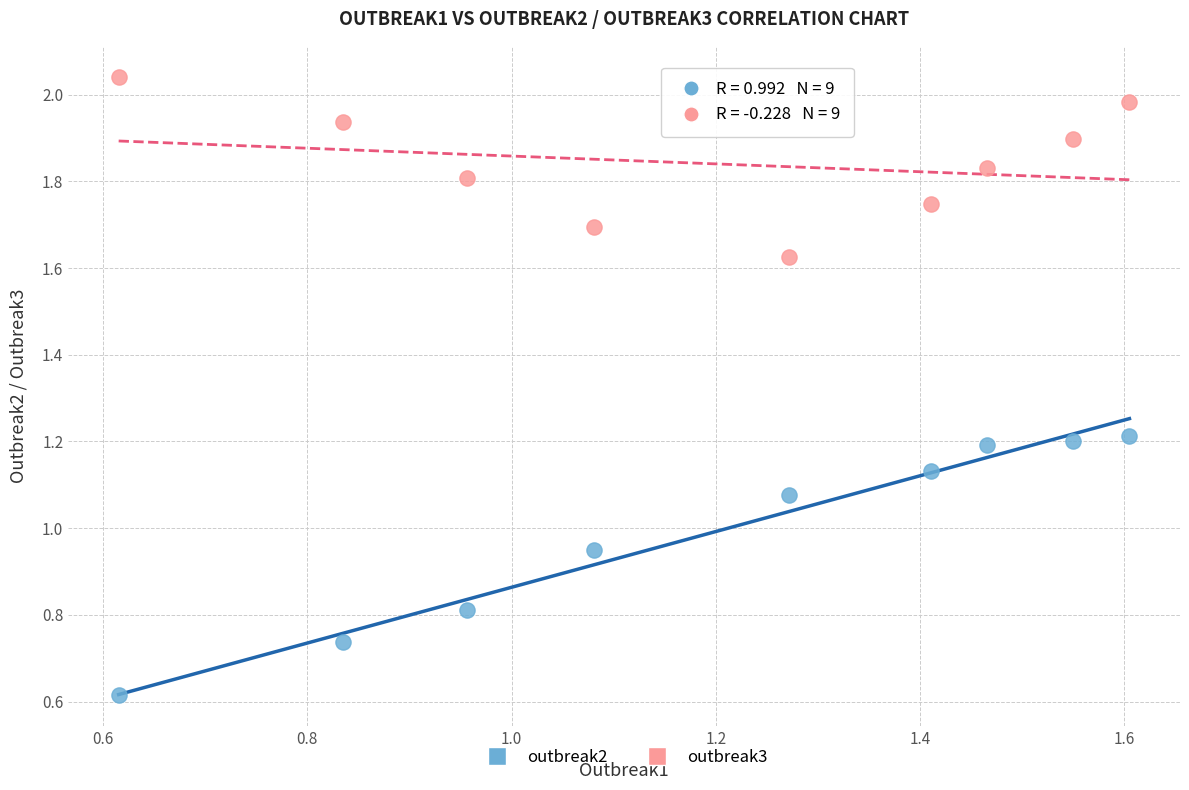

In the outbreak2 series, what Y value is closest to 0?

0.6